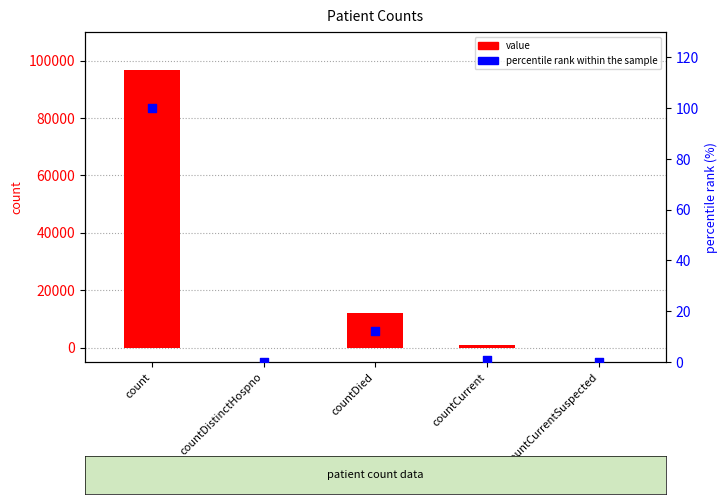

At how many categories does at least one series exceed 71935?

1